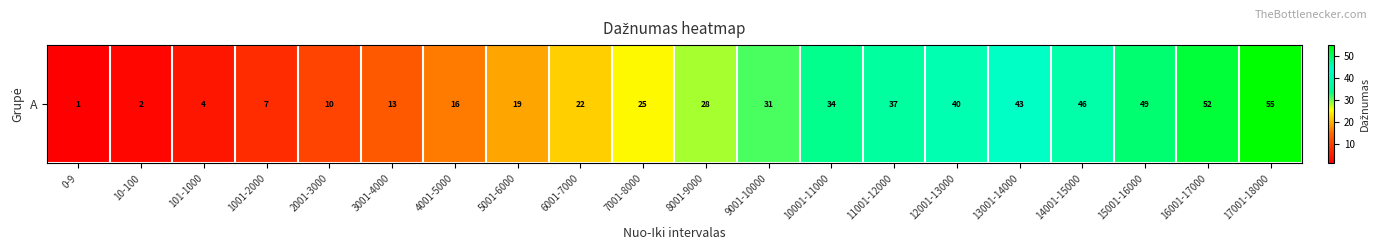

At which label is the value closest to 28?

8001-9000